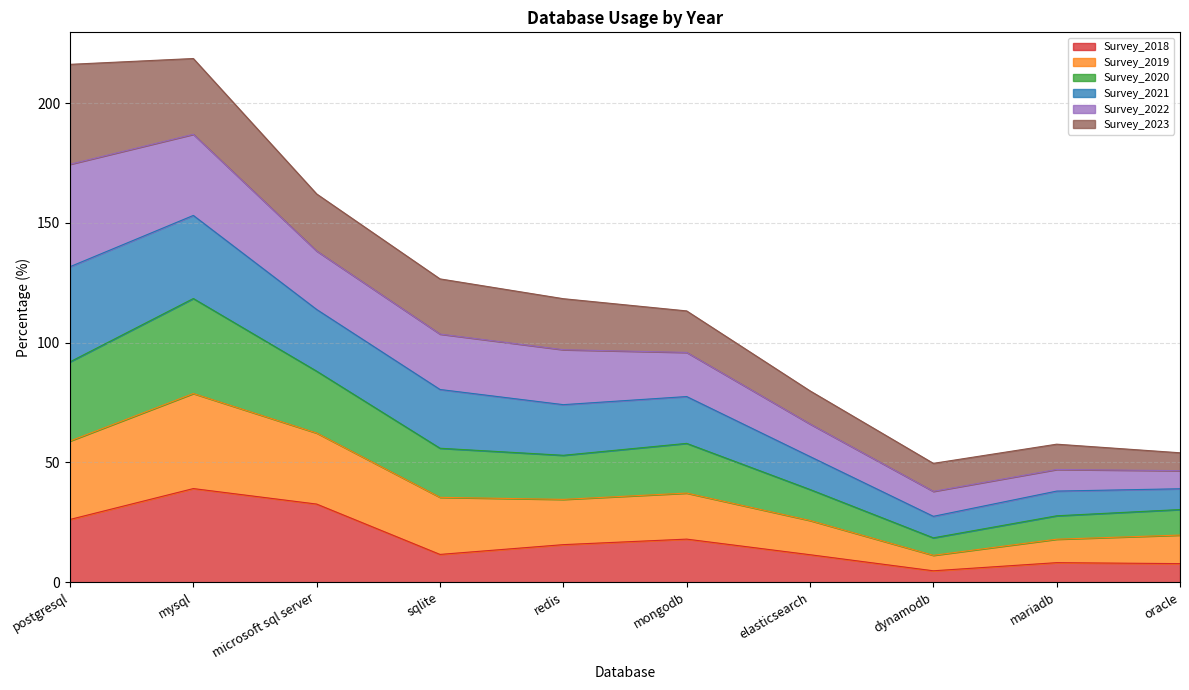

What is the total value across all series at postgresql?

216.2